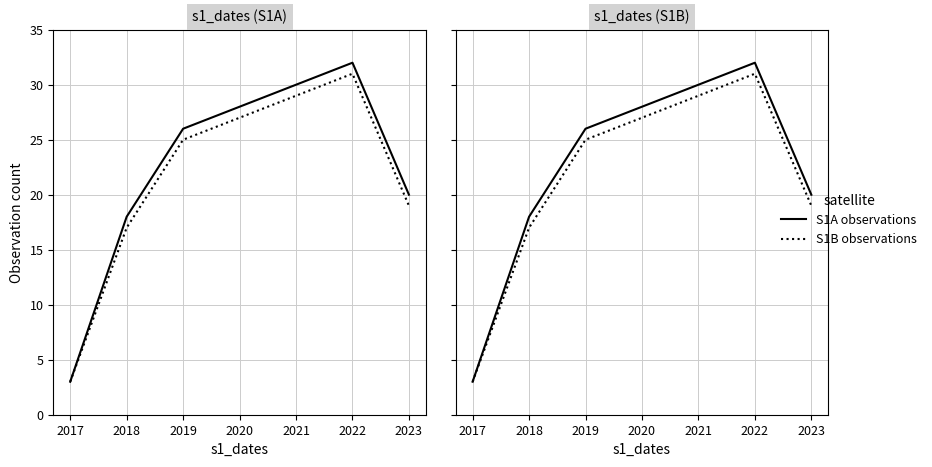

Which series has the largest total across all categories?

S1A observations